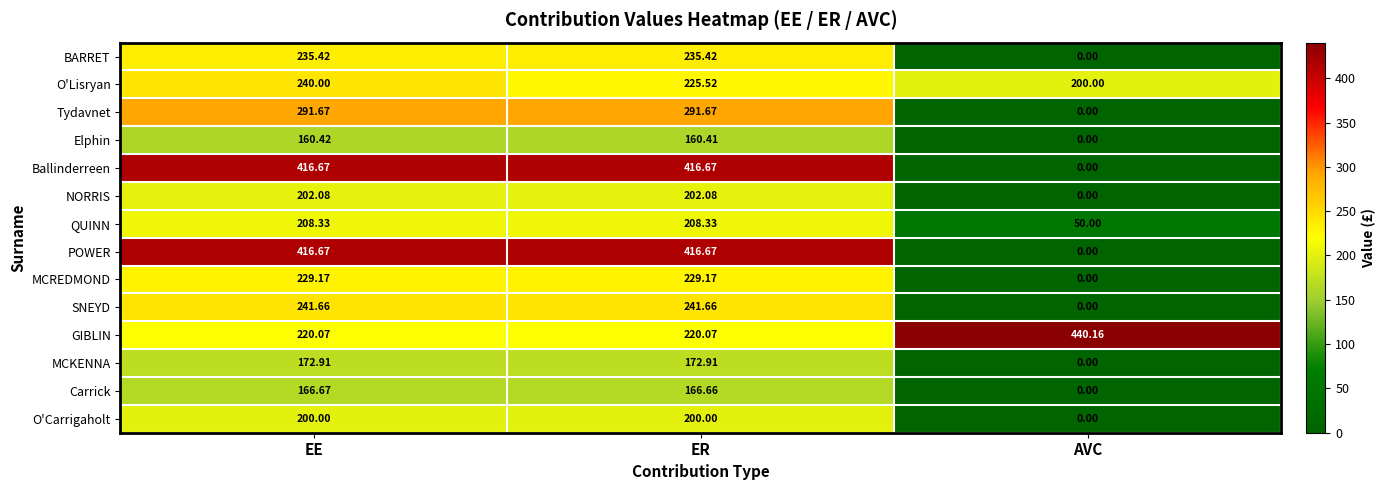

Which series changed the most between EE and ER?

O'Lisryan